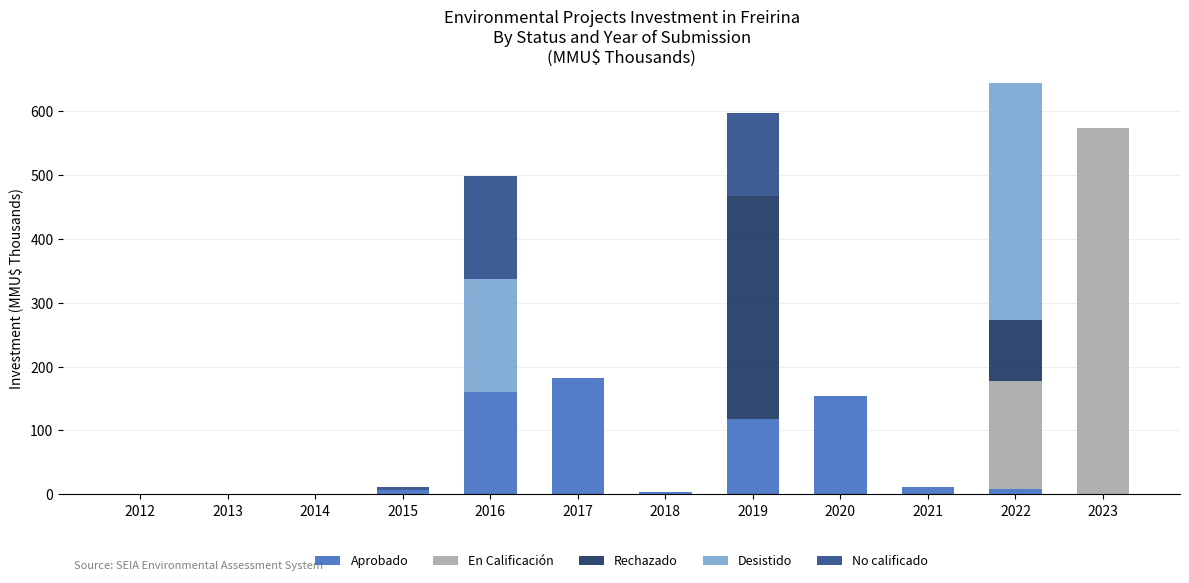

The Aprobado series shows 0.0 at 2023. True or false?

True